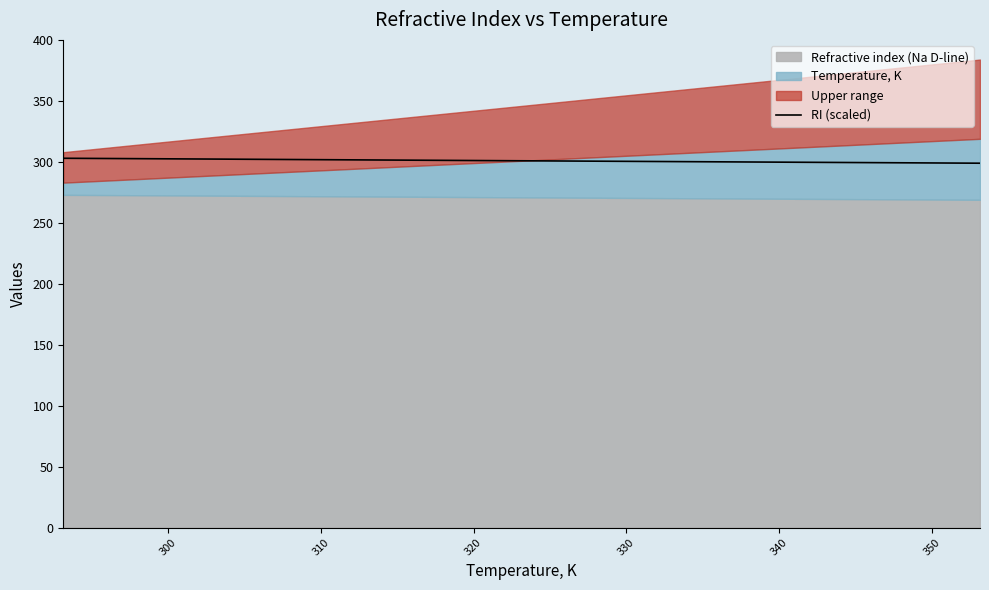

What position from the right is 310?

11